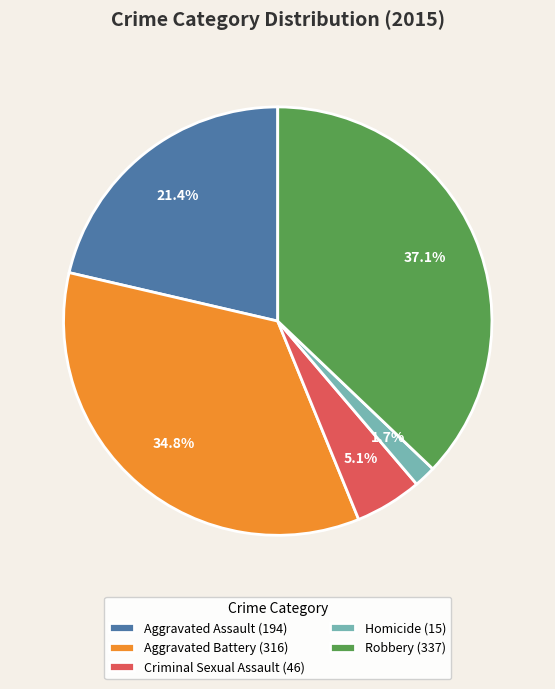

Which slice is the smallest?

Homicide